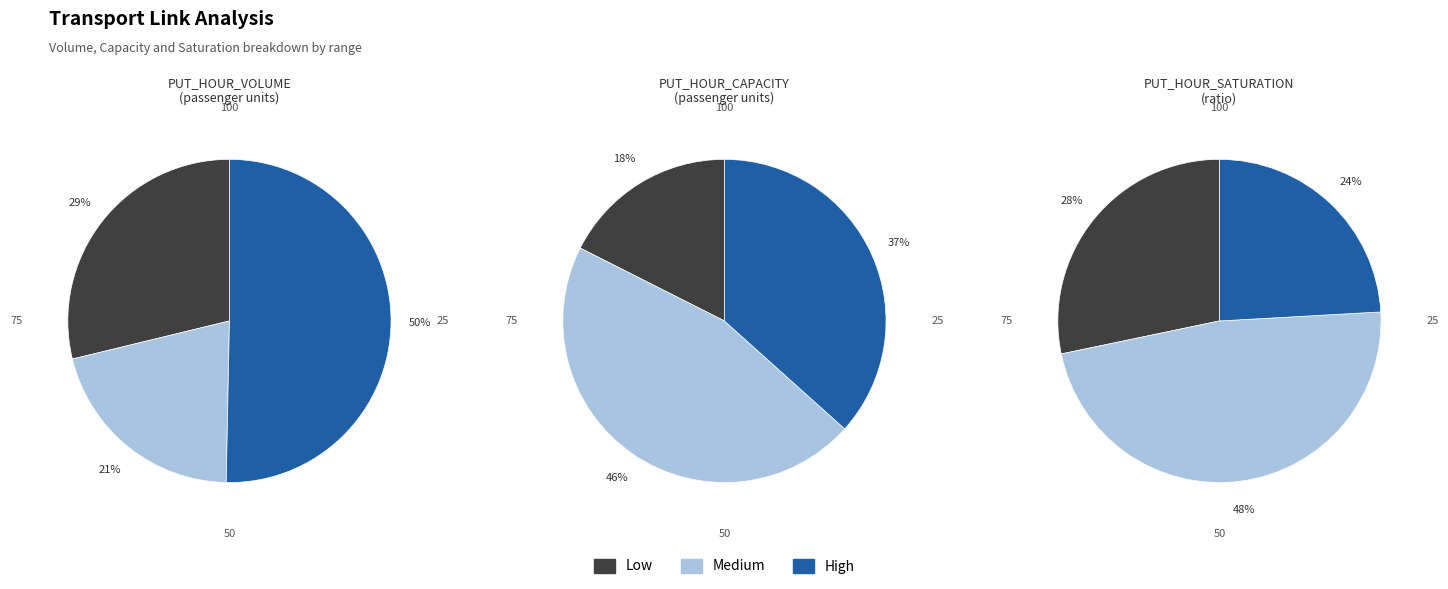

At 18, list the series in order from largest to smallest.

PUT_HOUR_CAPACITY, PUT_HOUR_VOLUME, PUT_HOUR_SATURATION